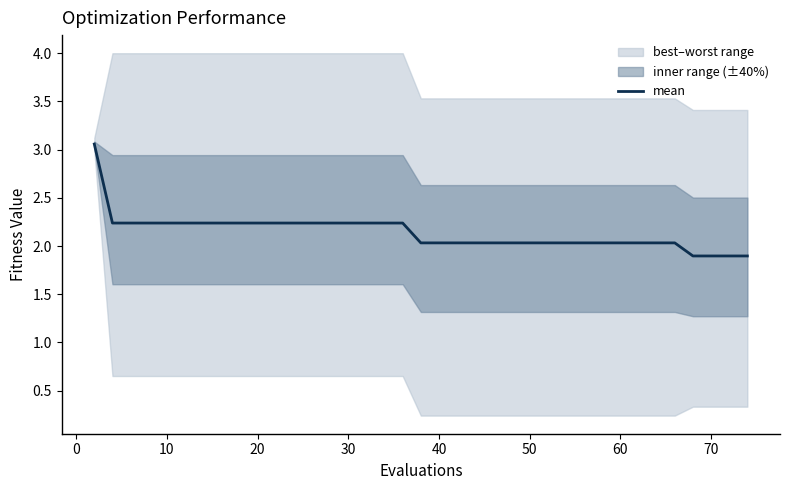

True or false: there are more than 1 points higher than both neighbors.

False